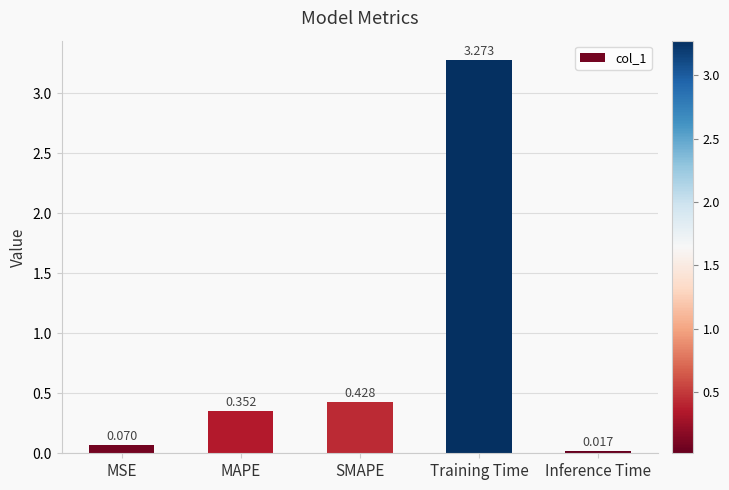

What is the label of the 1st bar from the left?

MSE